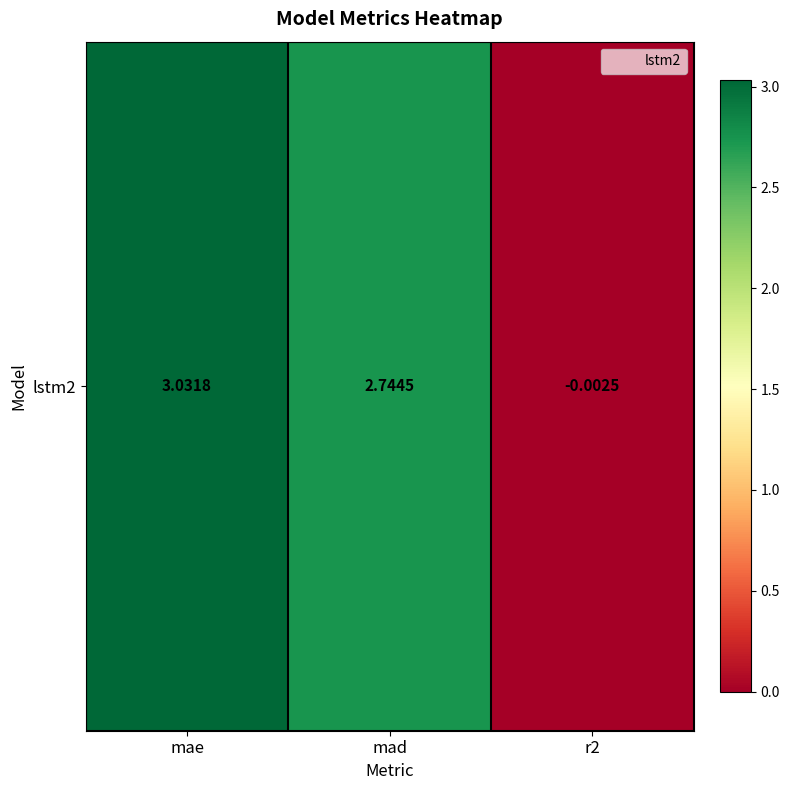

Reading right to left, list all the values displayed in this chart.

r2=-0.0	mad=2.7	mae=3.0